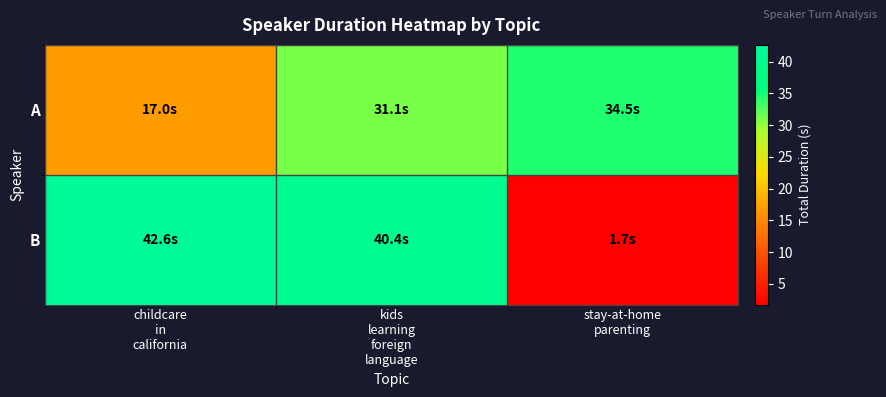

Which series changed the most between kids learning foreign language and stay-at-home parenting?

B